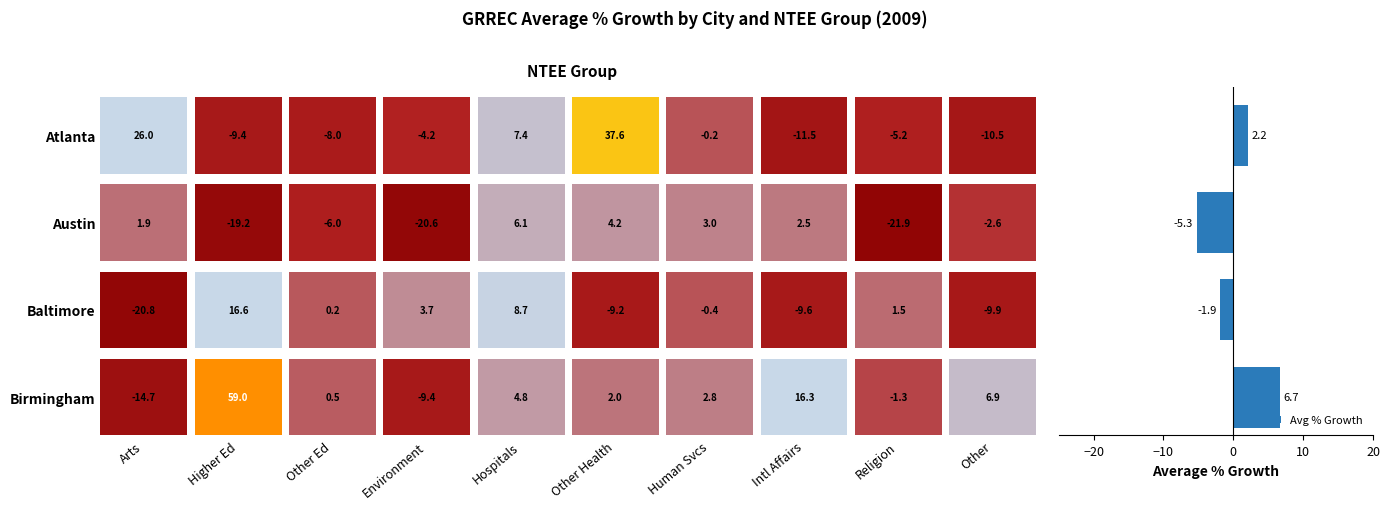

What is the minimum value shown in the chart?

-5.3